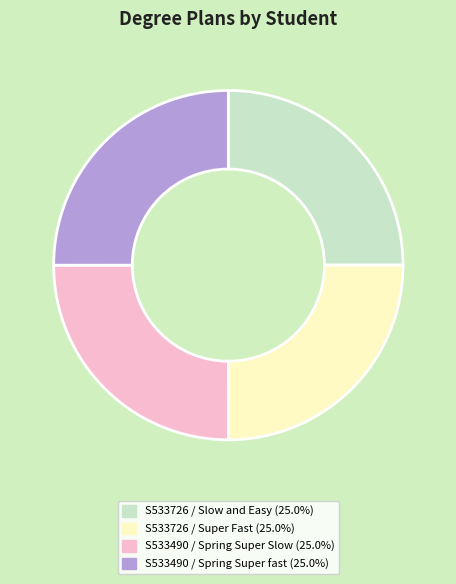

Is there any slice that represents more than half of the pie?

No